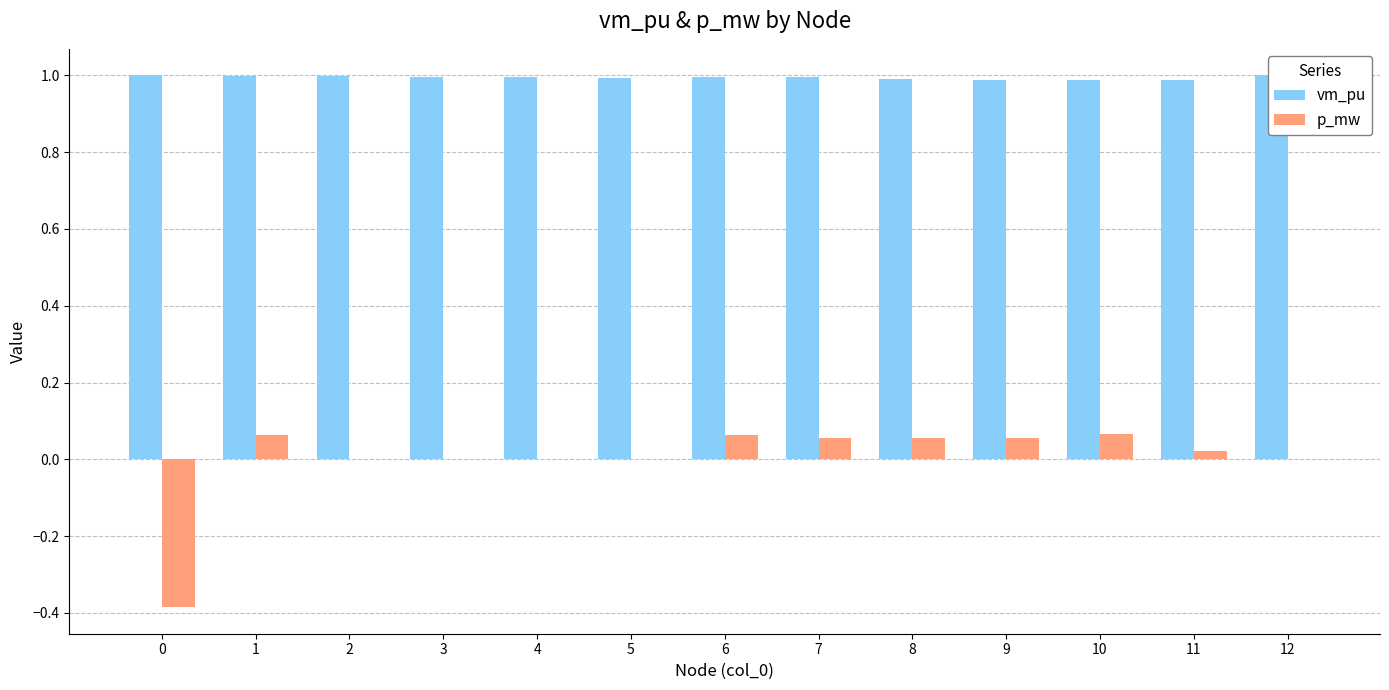

Are the bars grouped side by side (vs. stacked)?

Yes